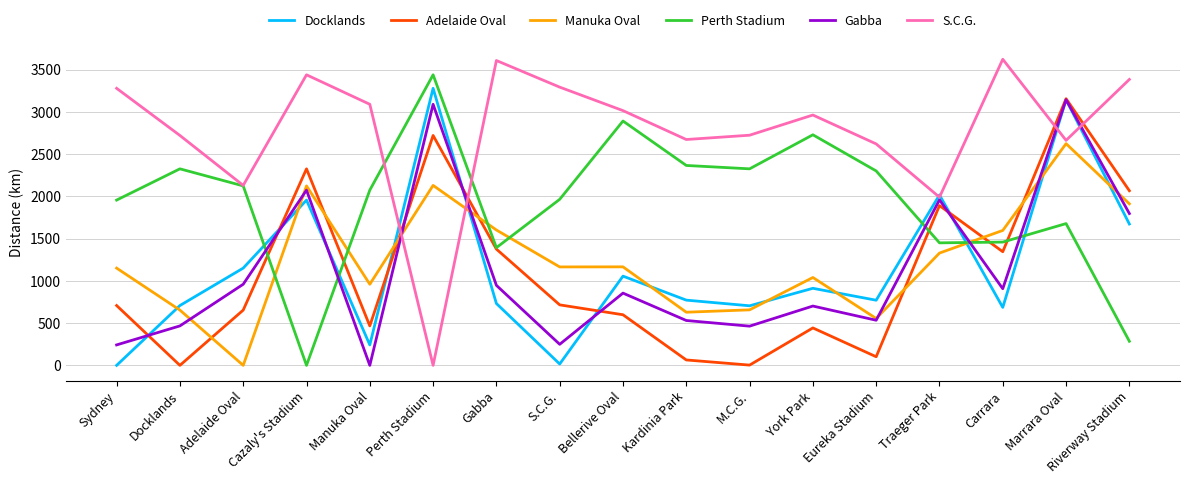

The value of S.C.G. at M.C.G. is 2724. True or false?

True